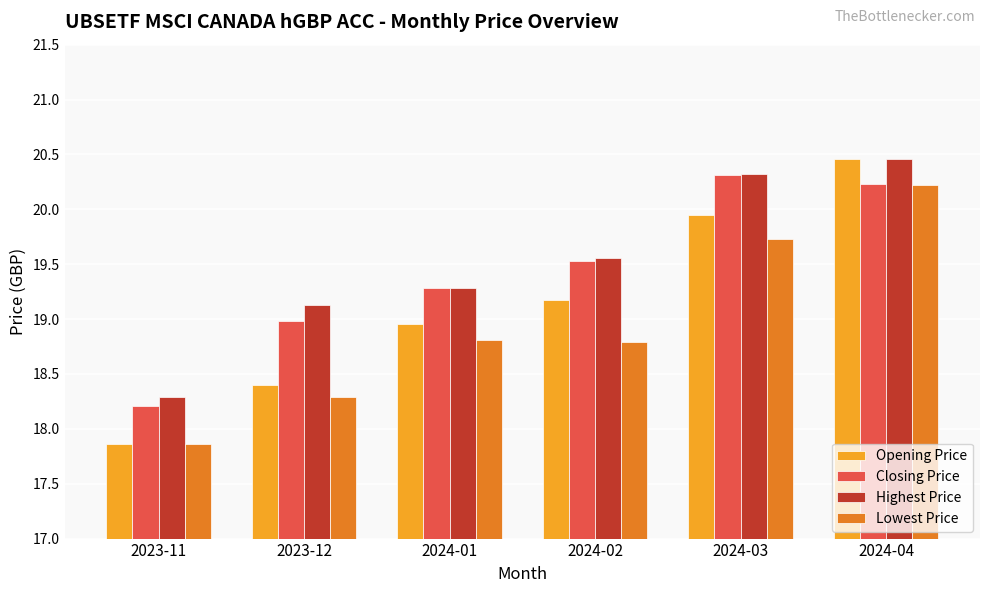

Are the bars horizontal?

No